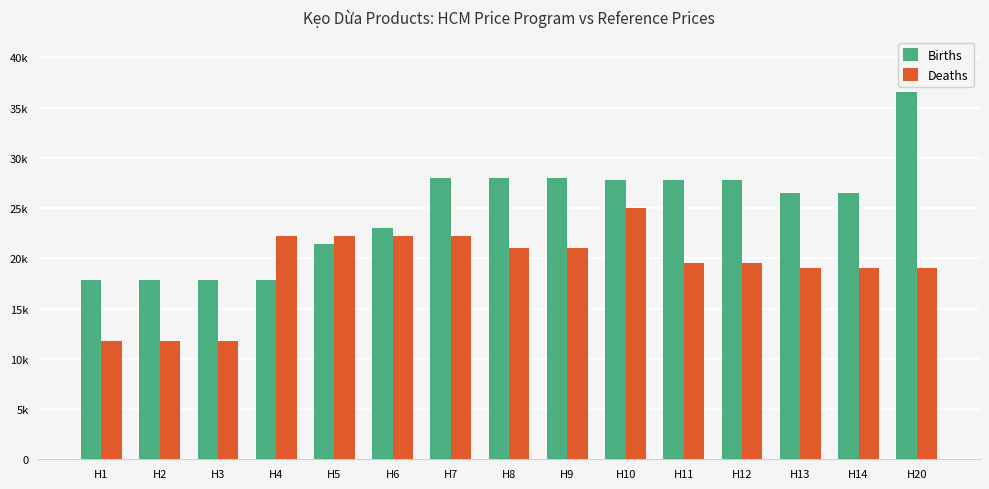

What are all the series names shown in the legend?

Births, Deaths